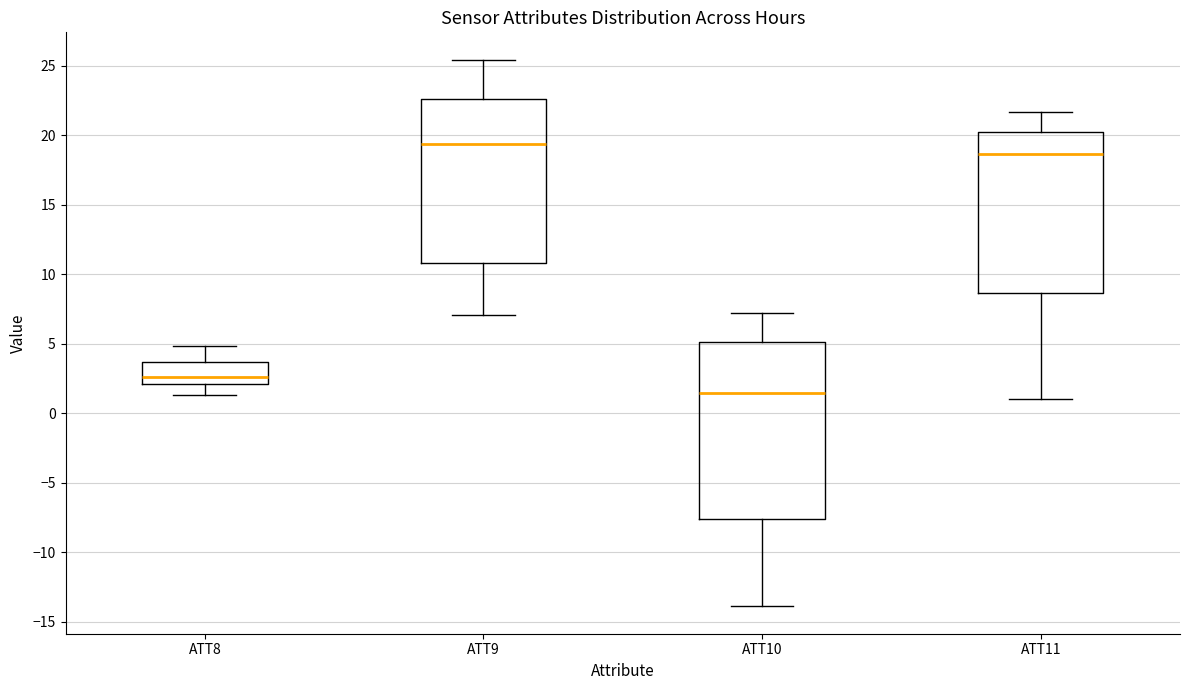

Reading left to right, read every box against the y-axis: the position of its median line, the range the box covers, and the ends of its whiskers. The values are not printed on the chart, so give them approximately, as read against the axis.

ATT8: median 2.5, box 2.0 to 3.5, whiskers 1.5 to 5.0
ATT9: median 19.5, box 11.0 to 22.5, whiskers 7.0 to 25.5
ATT10: median 1.5, box -7.5 to 5.0, whiskers -14.0 to 7.0
ATT11: median 18.5, box 8.5 to 20.0, whiskers 1.0 to 21.5